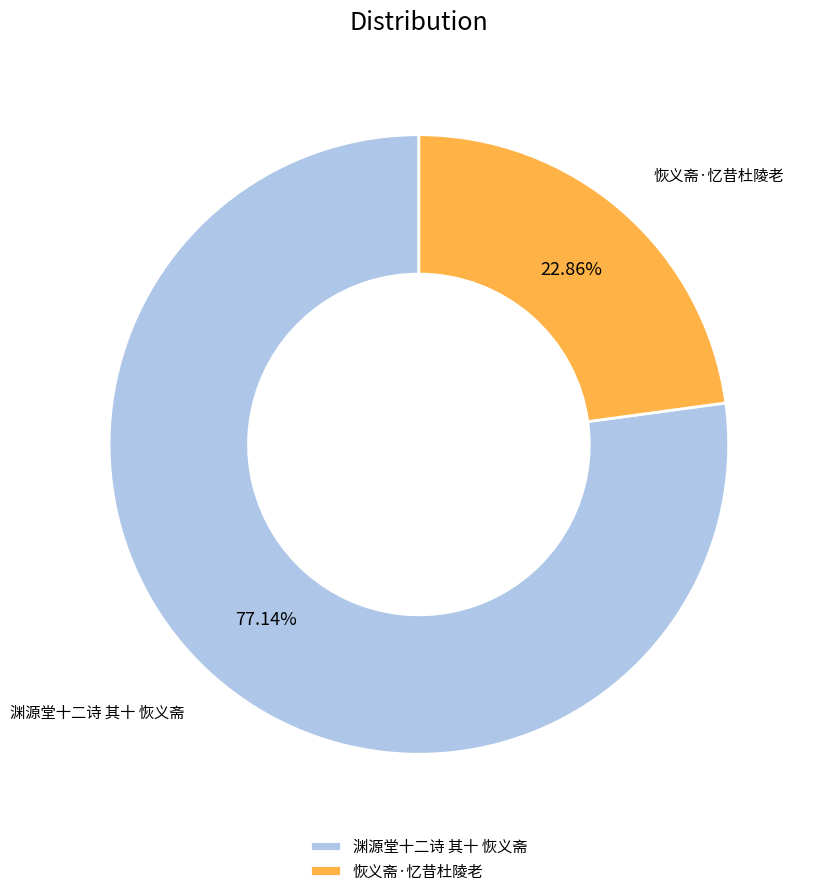

Is it true that 恢义斋·忆昔杜陵老 is 9% of the pie?

False